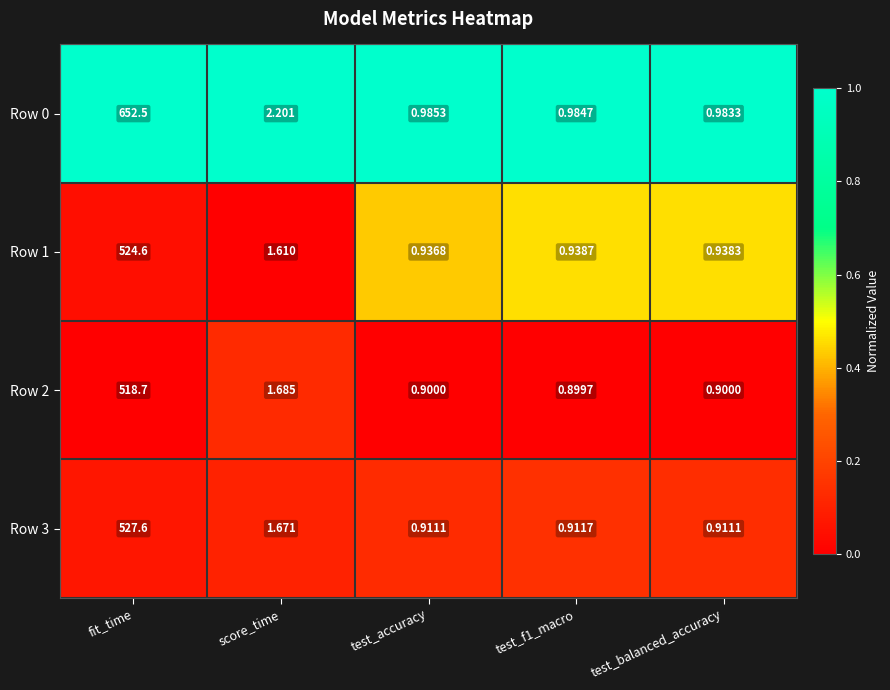

How many data points does each series have?

5